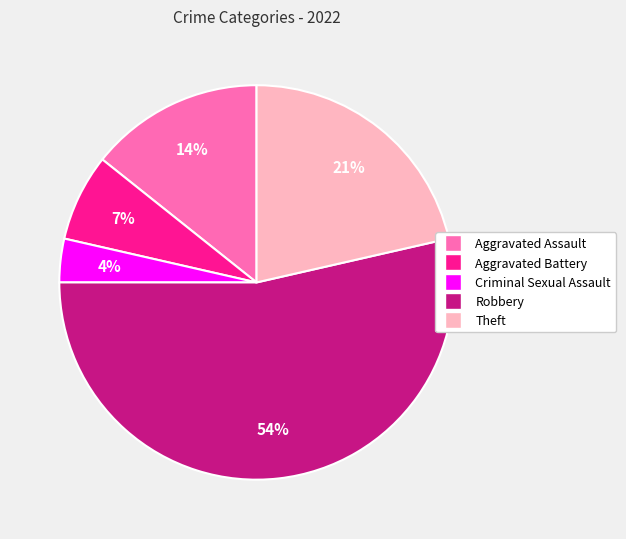

Between Robbery and Aggravated Assault, which is larger?

Robbery